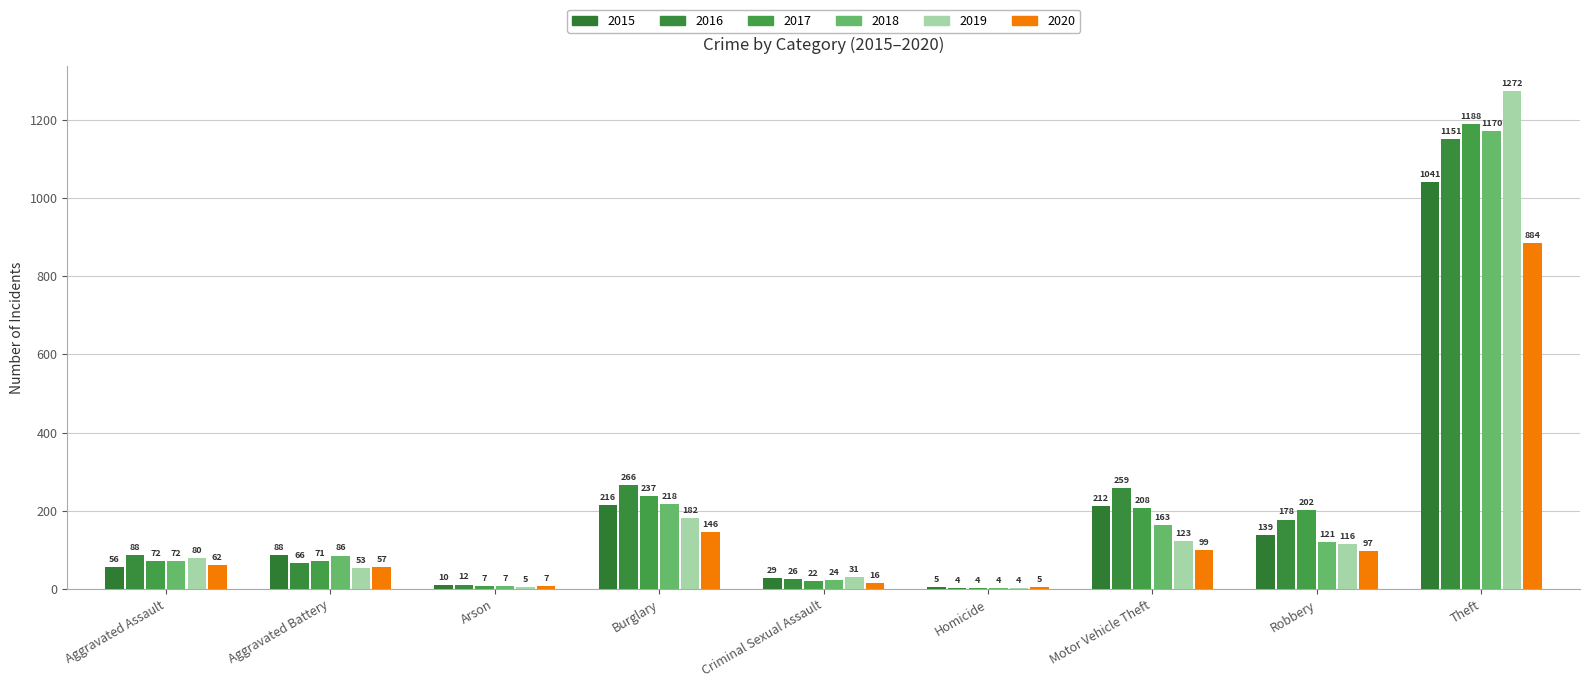

Reading left to right, transcribe all the data shown in this chart.

2015: 56	88	10	216	29	5	212	139	1041
2016: 88	66	12	266	26	4	259	178	1151
2017: 72	71	7	237	22	4	208	202	1188
2018: 72	86	7	218	24	4	163	121	1170
2019: 80	53	5	182	31	4	123	116	1272
2020: 62	57	7	146	16	5	99	97	884